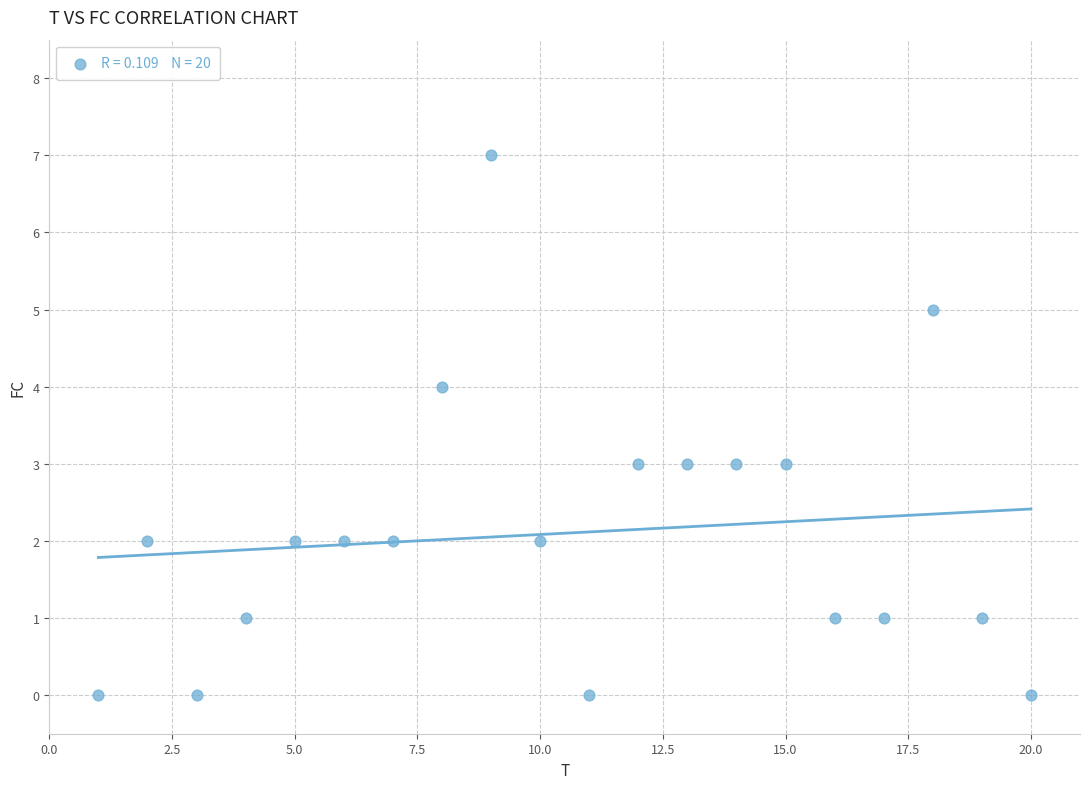

What is the range of X values (max minus min)?

19